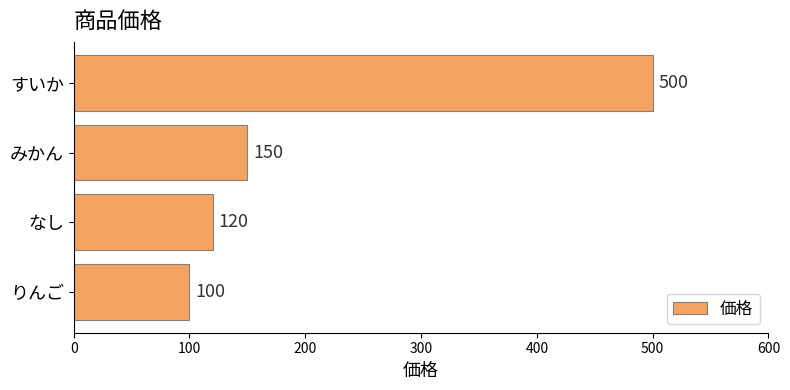

What is the sum of all values?

870